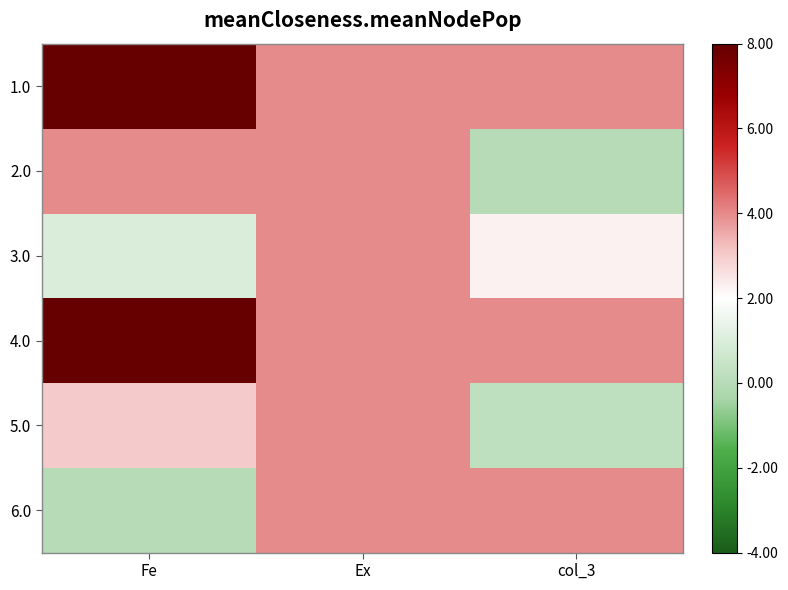

Reading left to right, extract all data points from this chart.

1.0: Fe=8.0	Ex=4.0	col_3=4.0
2.0: Fe=4.0	Ex=4.0	col_3=0.0
3.0: Fe=1.0	Ex=4.0	col_3=2.2
4.0: Fe=8.0	Ex=4.0	col_3=4.0
5.0: Fe=3.0	Ex=4.0	col_3=0.2
6.0: Fe=0.0	Ex=4.0	col_3=4.0